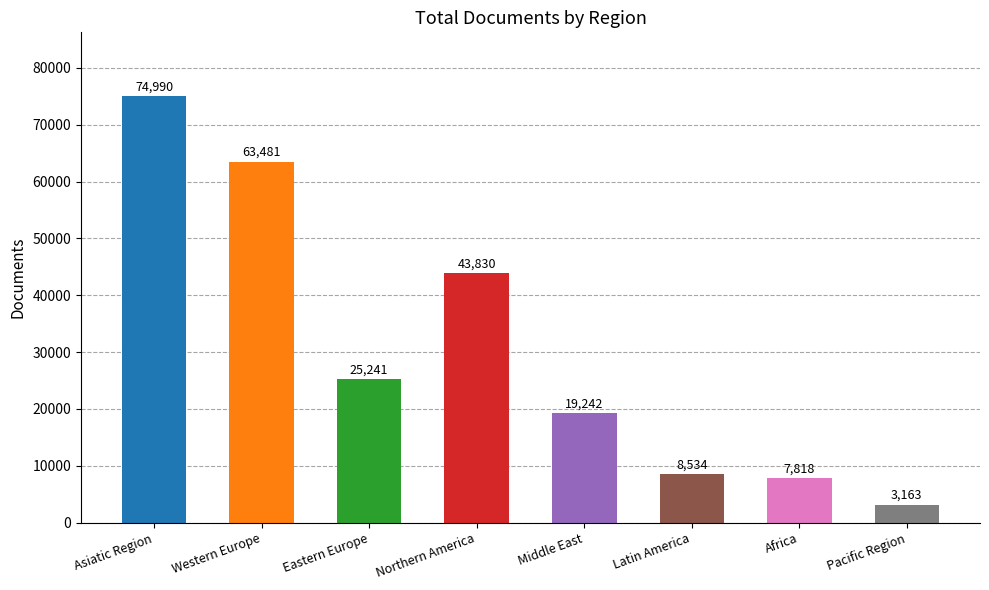

The value at Middle East is 6174. True or false?

False